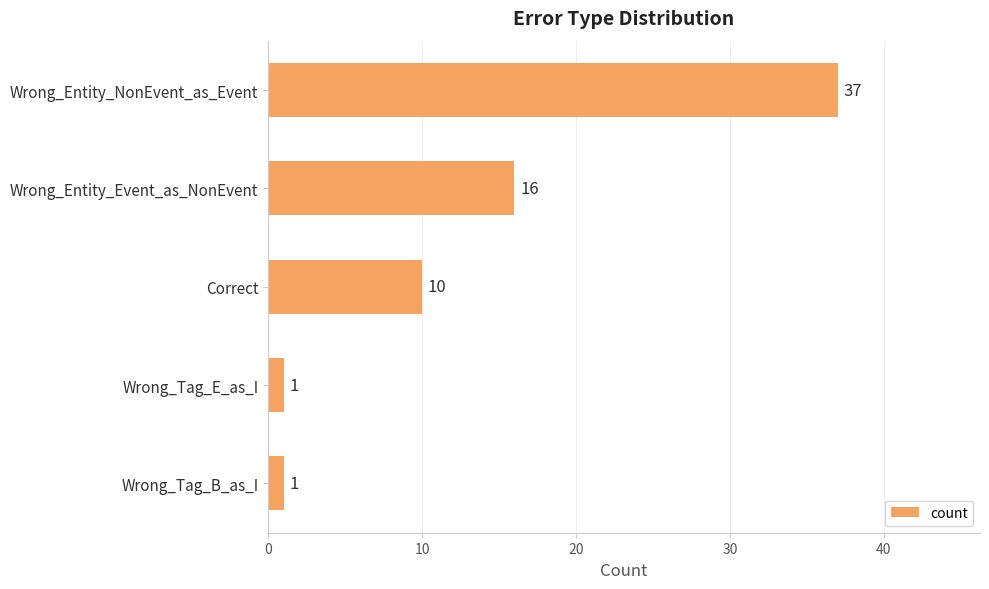

True or false: the data shows 10 at Wrong_Entity_Event_as_NonEvent.

False